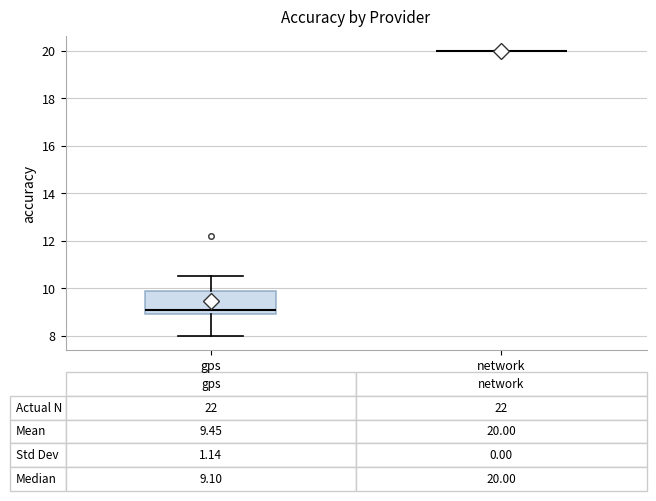

Comparing the boxes themselves (not the whiskers), which one is the tallest?

gps